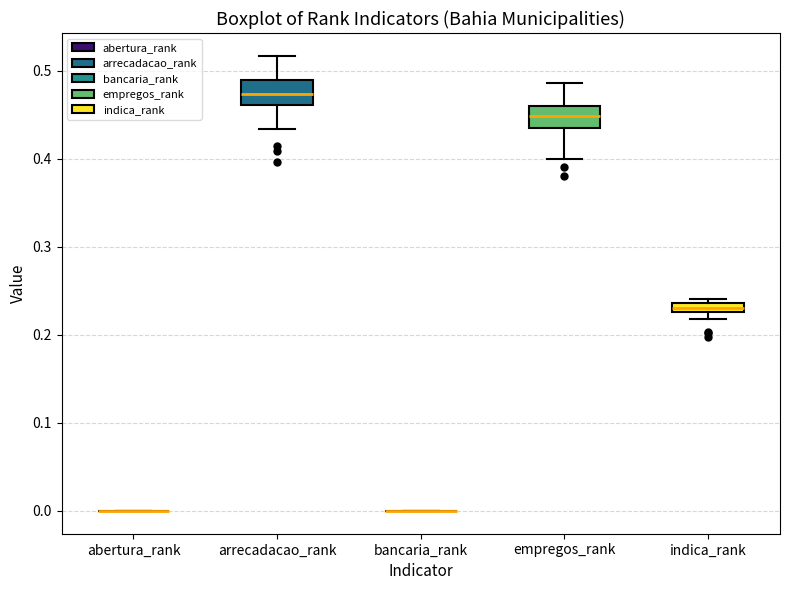

Where is the lower edge of the box for indica_rank on the y-axis? The values are not printed on the chart, so give them approximately, as read against the axis.

0.23